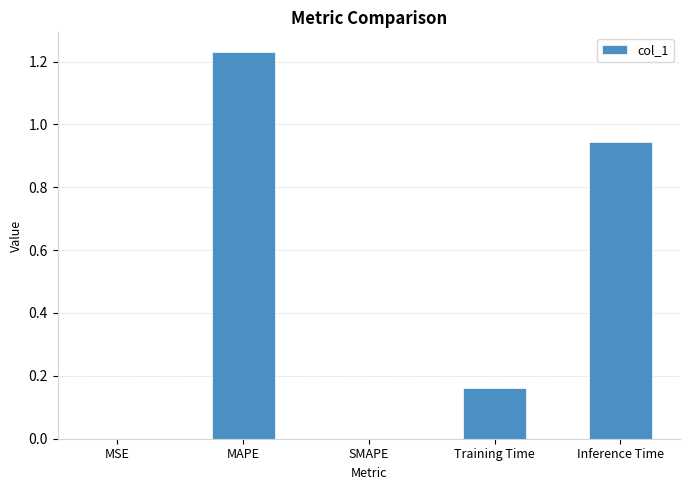

What is the sum of all values?

2.3